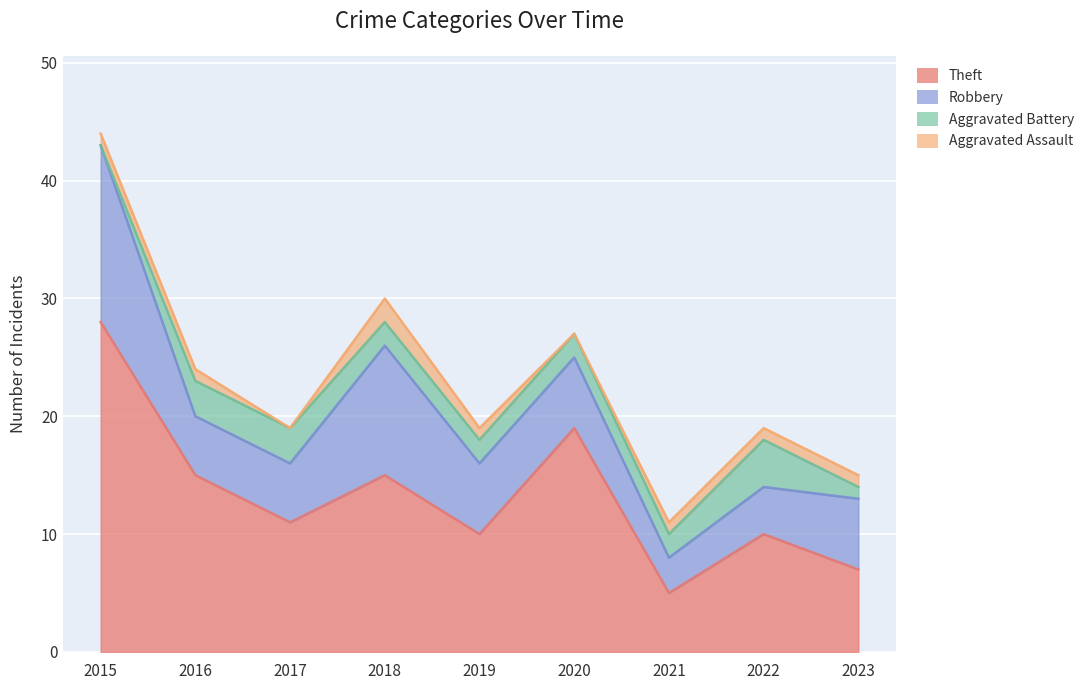

How many positive values does the Aggravated Assault series have?

7